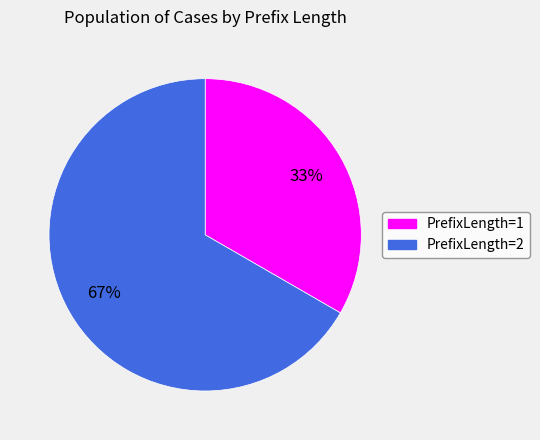

To the nearest percent, what is the average slice percentage?

50%